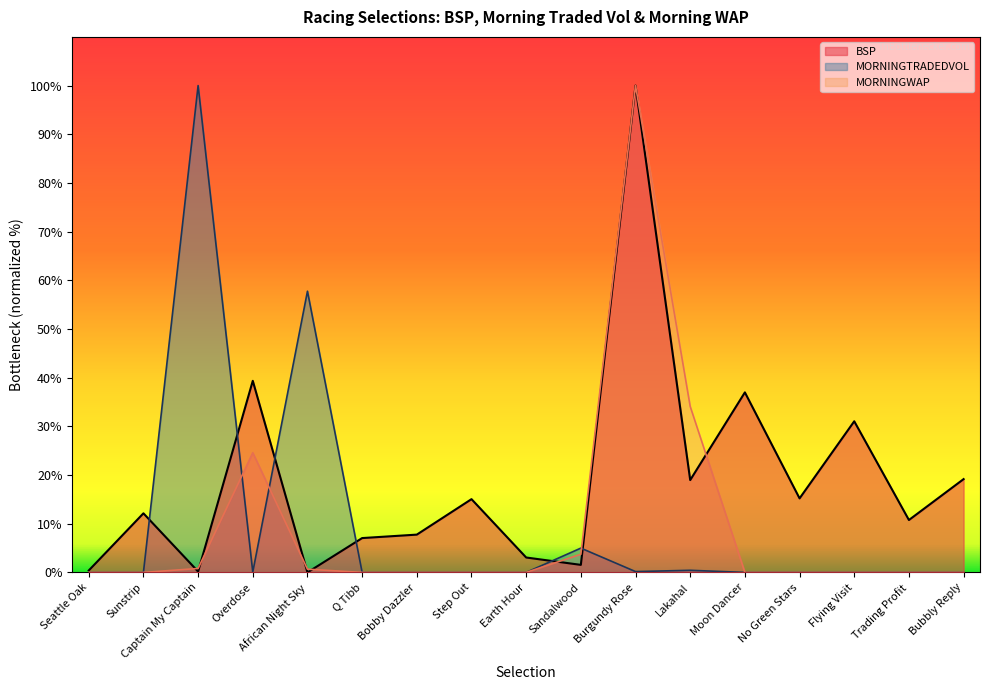

Which series has the largest range (max minus min)?

BSP